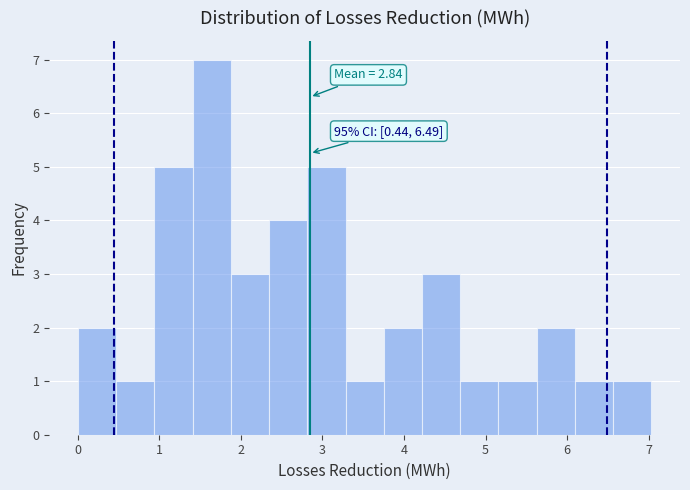

Which range on the x-axis has the tallest bar?

1.4 to 1.9